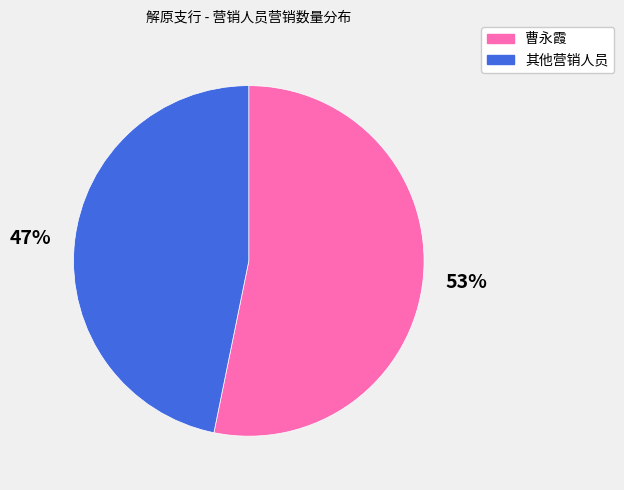

To the nearest percent, what is the difference between the largest and smallest slice percentages?

6%